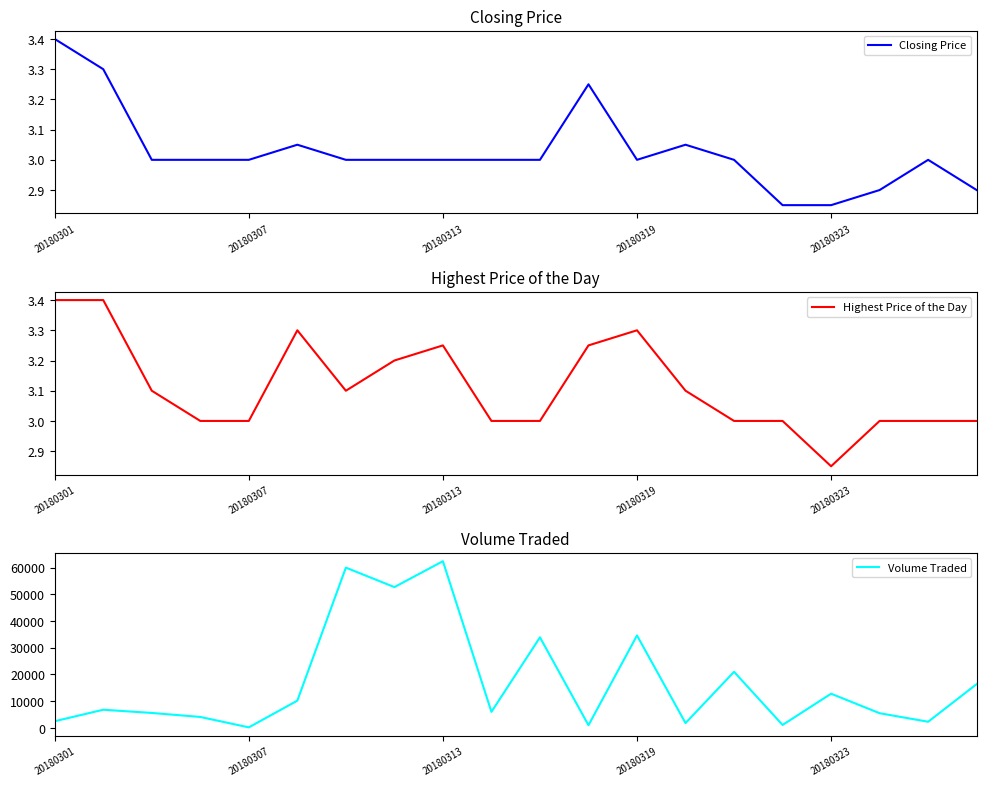

True or false: Closing Price and Highest Price of the Day intersect in this chart.

False